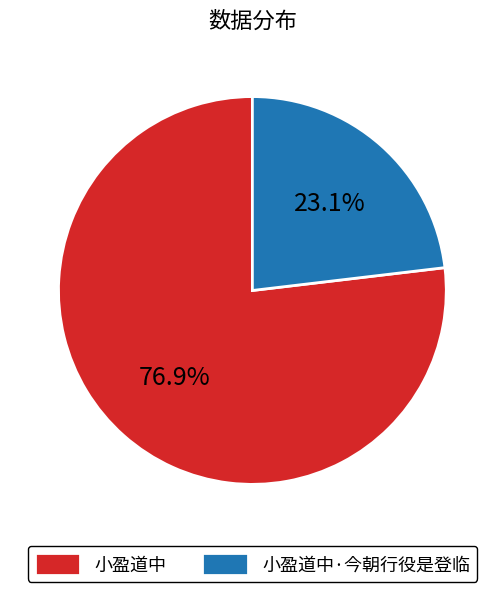

Rank the categories by value from lowest to highest.

小盈道中·今朝行役是登临, 小盈道中